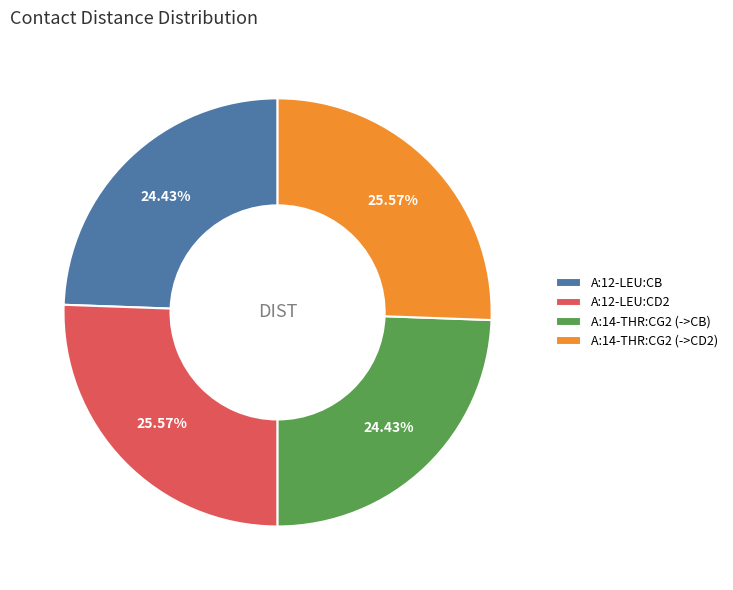

The A:14-THR:CG2 (->CD2) slice represents 12% of the pie. True or false?

False